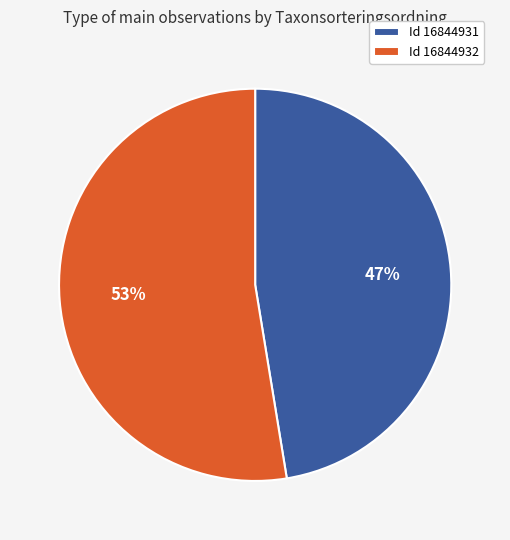

To the nearest percent, what portion does Id 16844932 represent?

53%